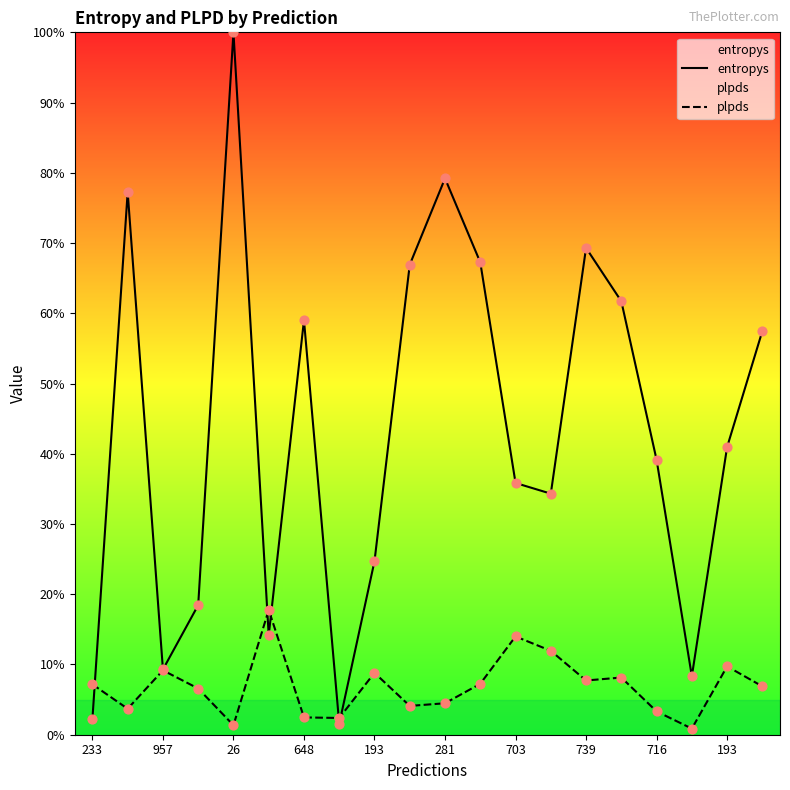

What are all the series names shown in the legend?

entropys, plpds